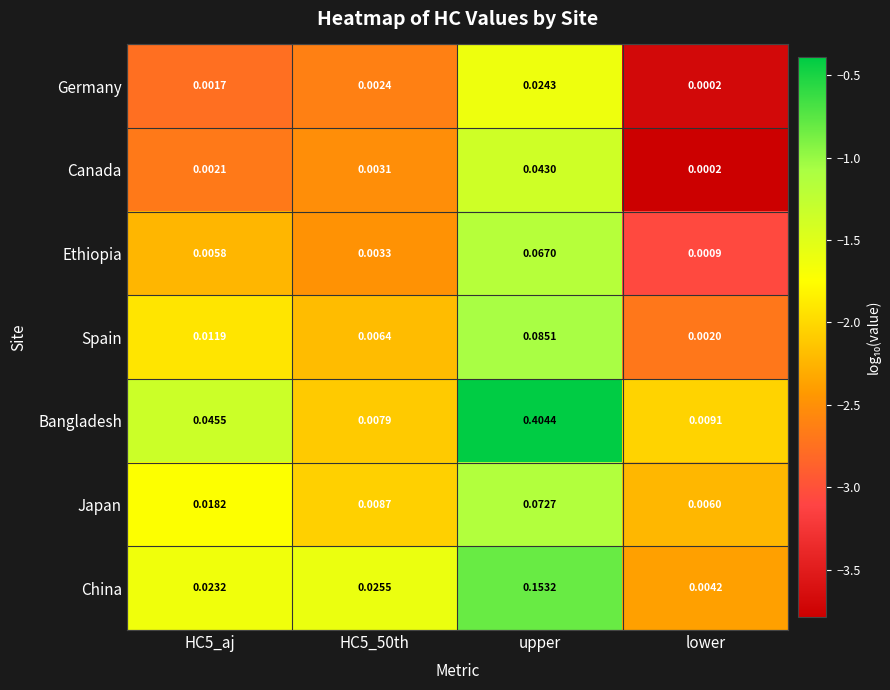

What is the total value across all series at upper?

0.8